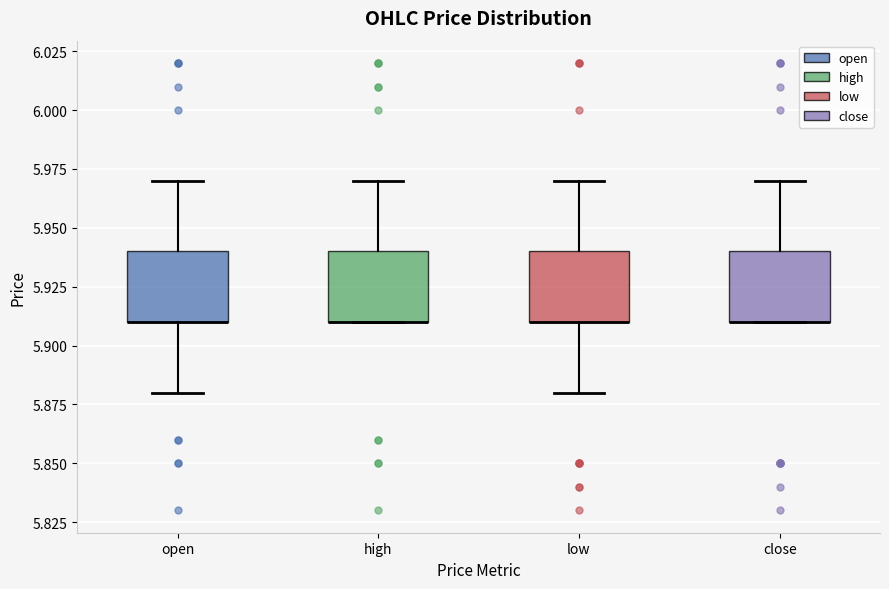

Reading left to right, read every box against the y-axis: the position of its median line, the range the box covers, and the ends of its whiskers. The values are not printed on the chart, so give them approximately, as read against the axis.

open: median 5.91 (drawn on the box's lower edge), box 5.91 to 5.94, whiskers 5.88 to 5.97
high: median 5.91 (drawn on the box's lower edge), box 5.91 to 5.94, whiskers 5.91 to 5.97
low: median 5.91 (drawn on the box's lower edge), box 5.91 to 5.94, whiskers 5.88 to 5.97
close: median 5.91 (drawn on the box's lower edge), box 5.91 to 5.94, whiskers 5.91 to 5.97